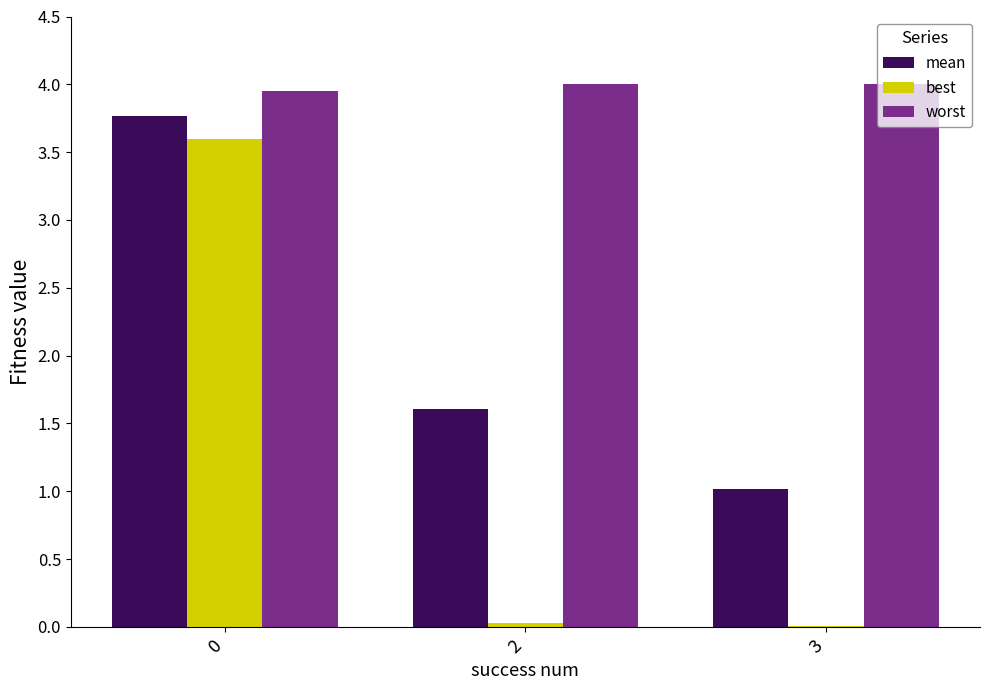

Between 0 and 2, which series saw the biggest shift?

best